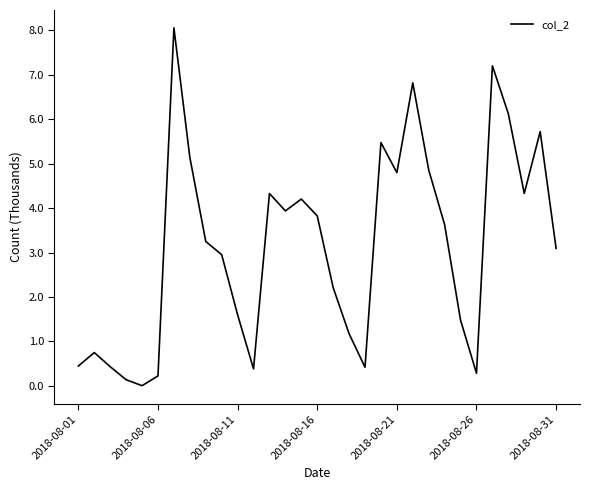

What is the greatest value displayed?

8.1